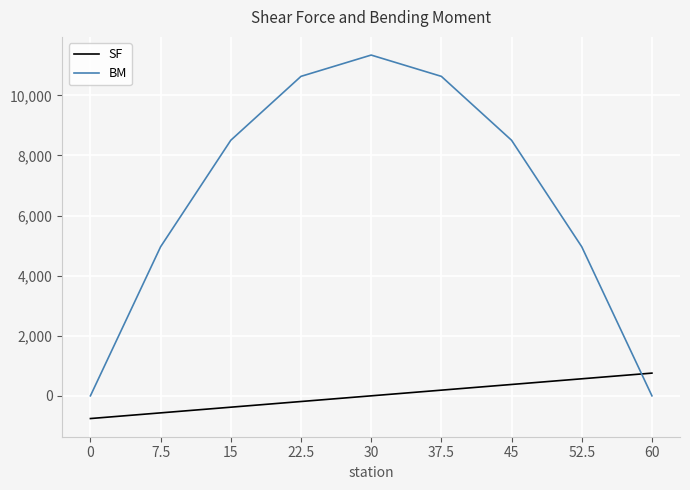

Which series changed the most between 0 and 60?

SF